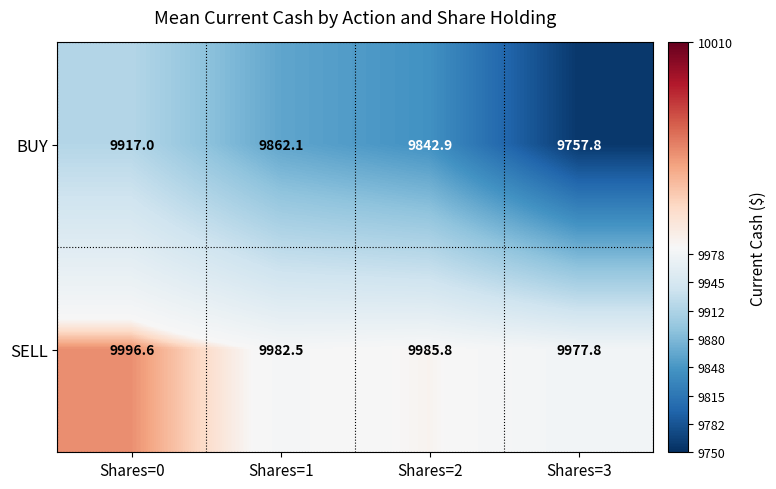

Rank the series by their average value, from lowest to highest.

BUY, SELL